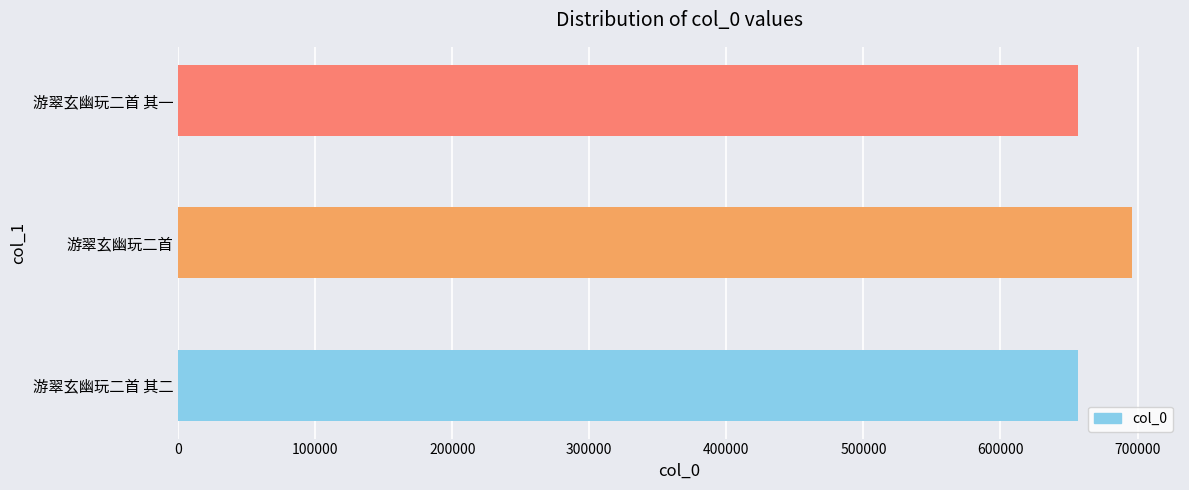

What is the average value?

669941